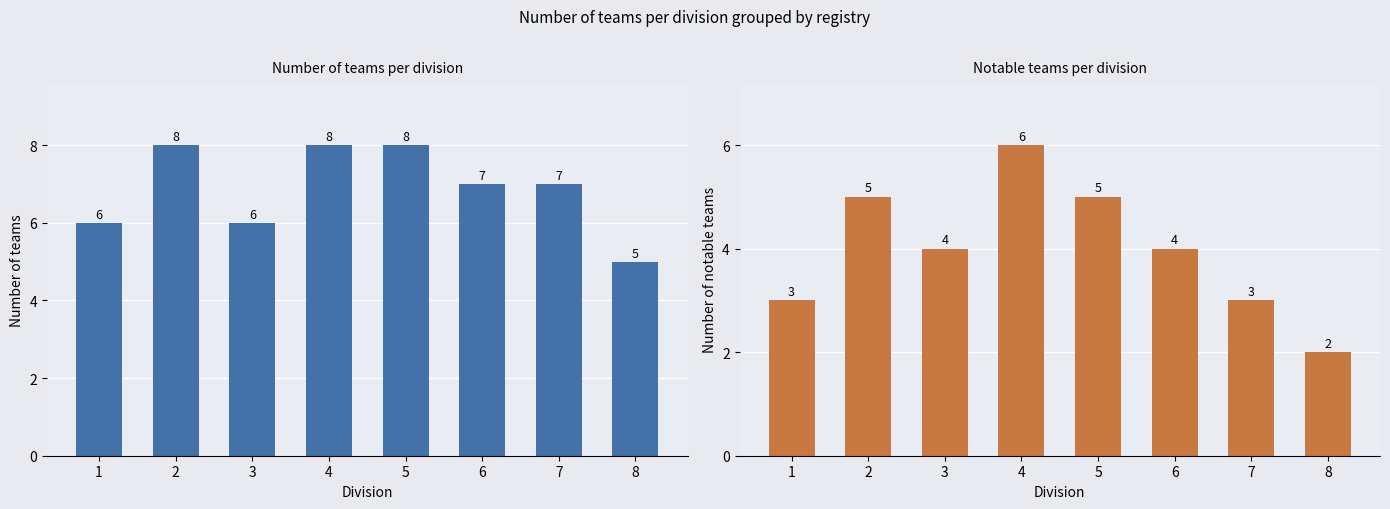

How many values in the Notable Teams per Division series exceed 4?

3